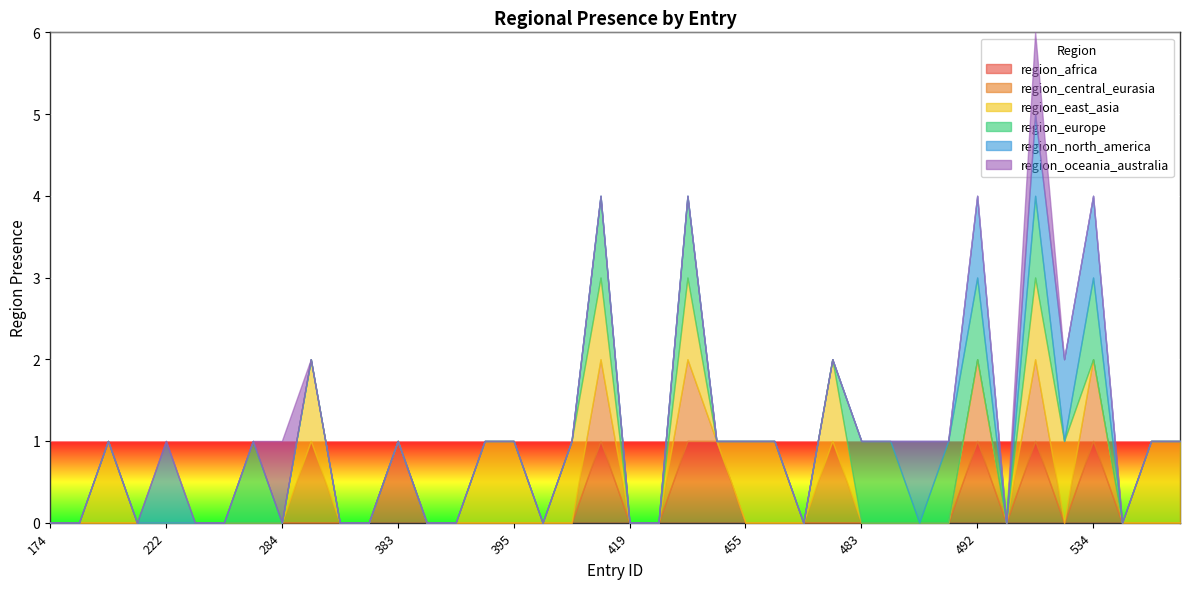

Between 525 and 419, which is larger?

525